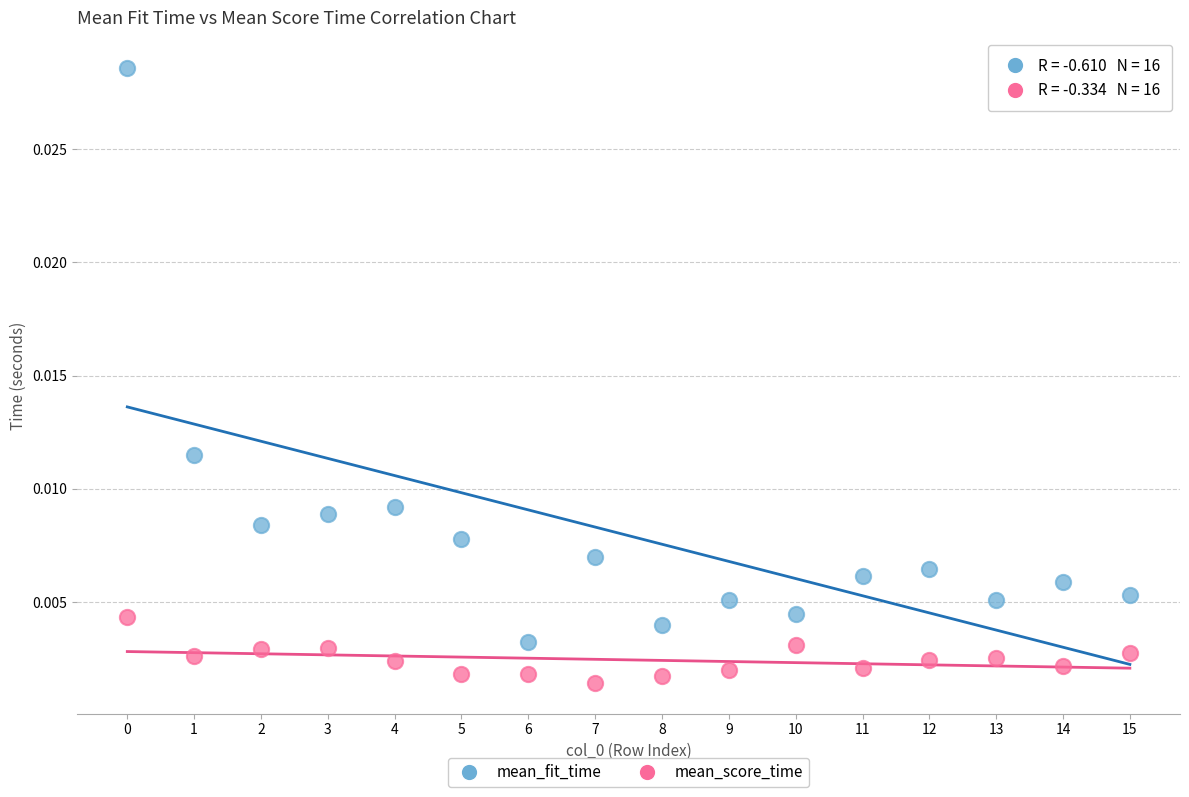

Which series reaches the minimum Y coordinate?

mean_score_time